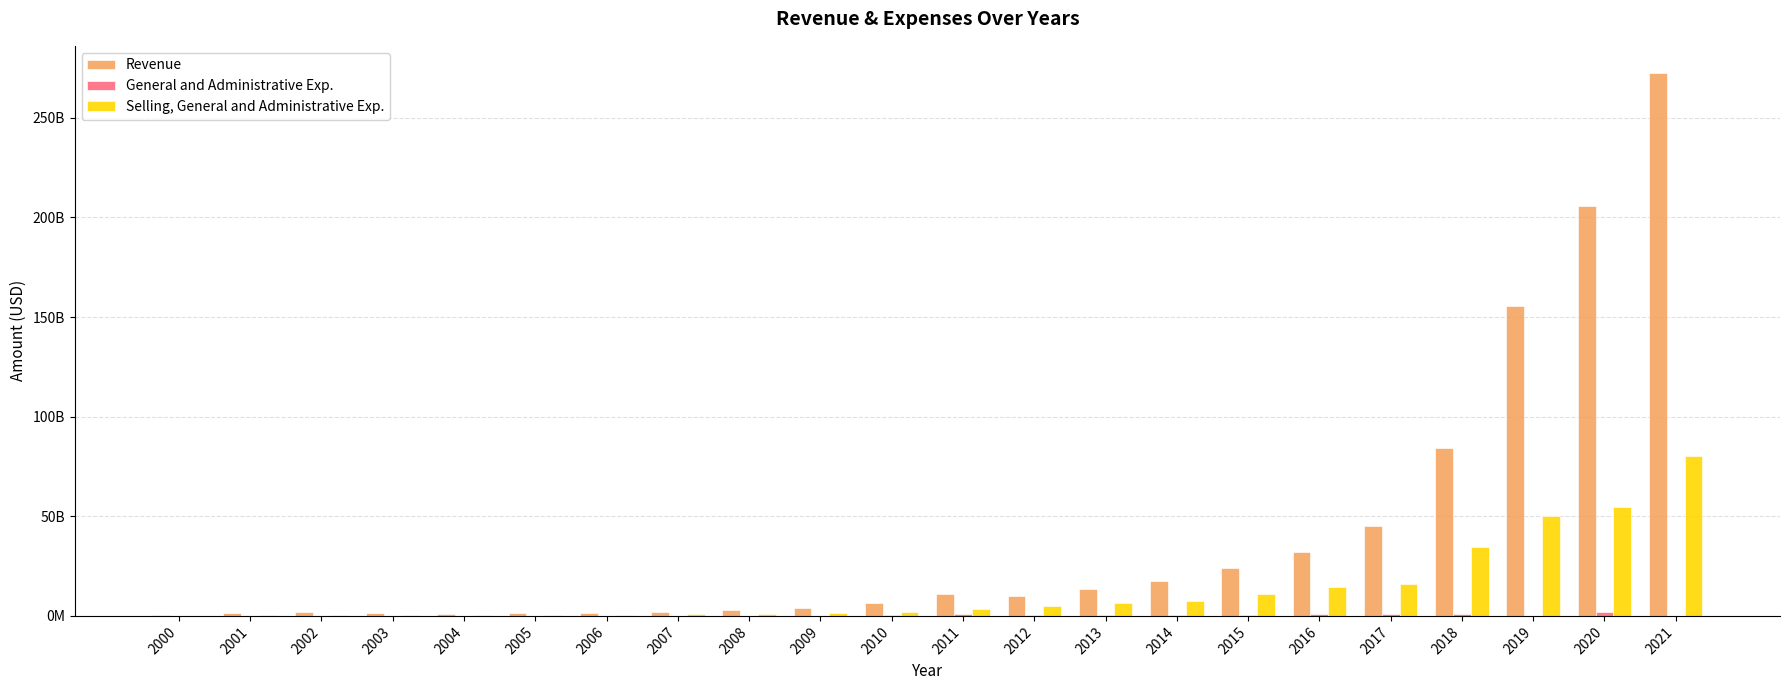

Which label corresponds to the largest value in the chart?

2021